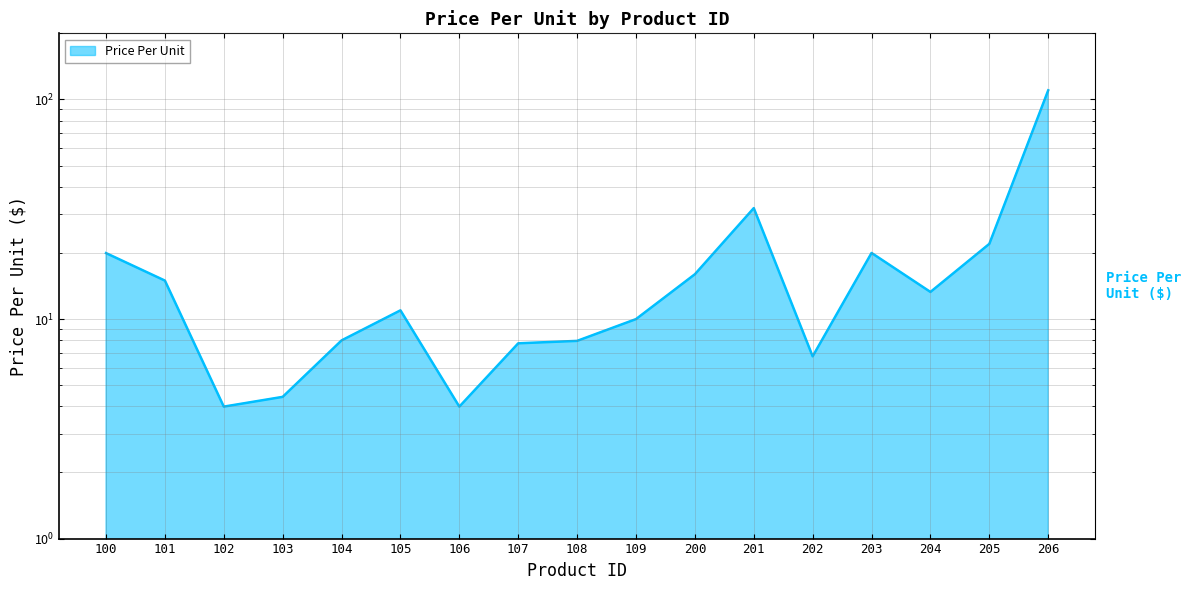

At which category does the data reach its first local valley?

102